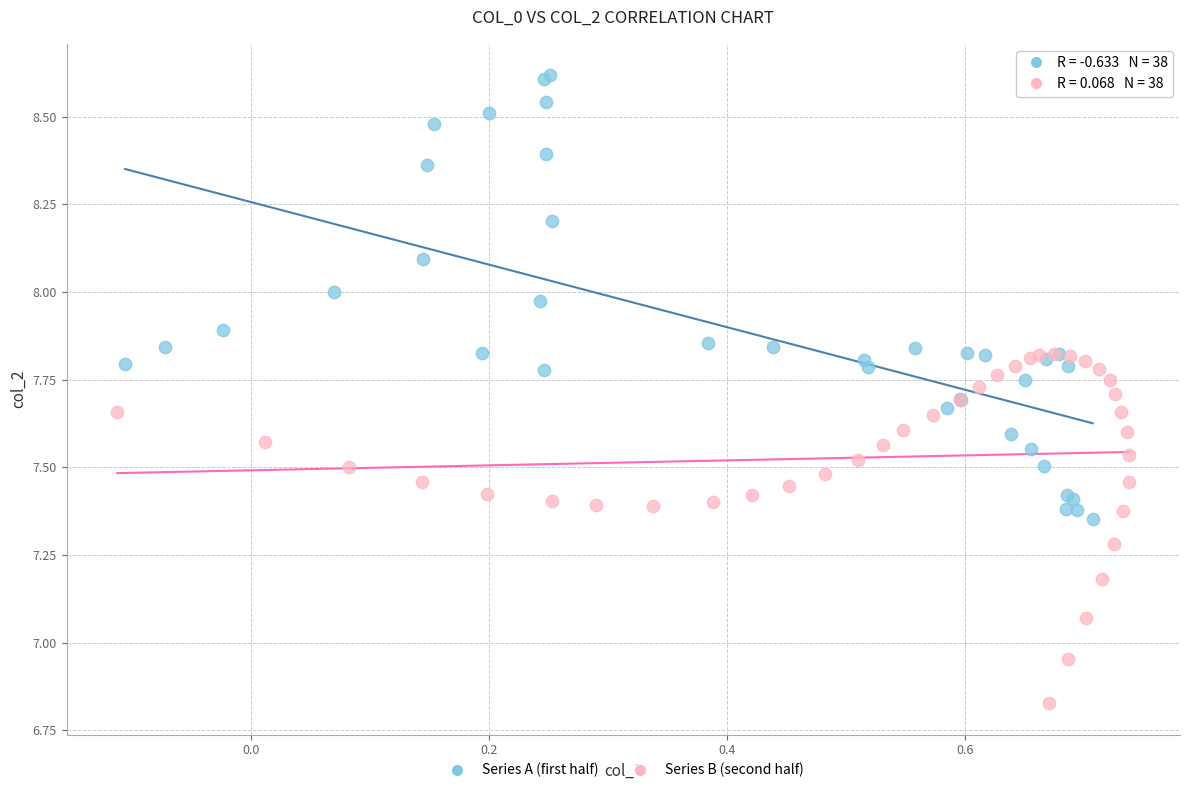

Which series has the widest spread of Y values?

Series A (first half)